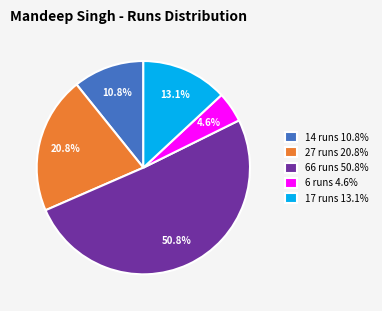

How many slices are in this pie chart?

5